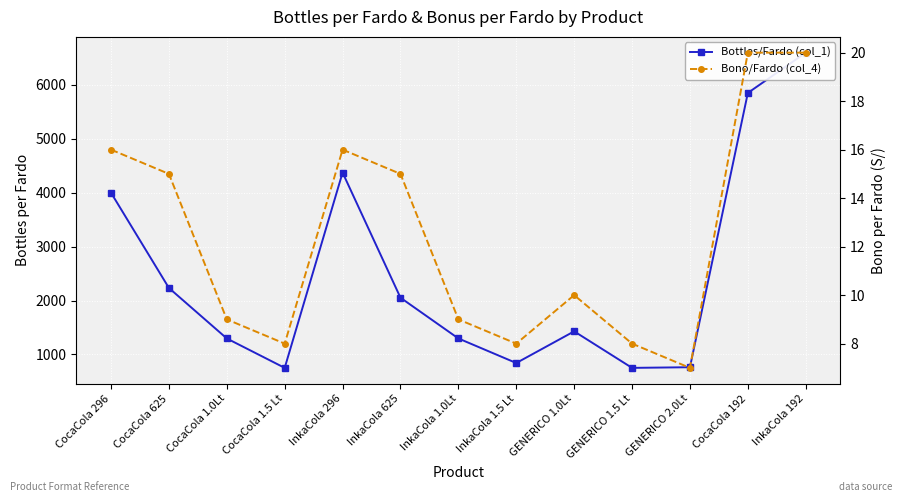

Is it true that Bottles/Fardo (col_1) equals 750 at CocaCola 1.5 Lt?

True